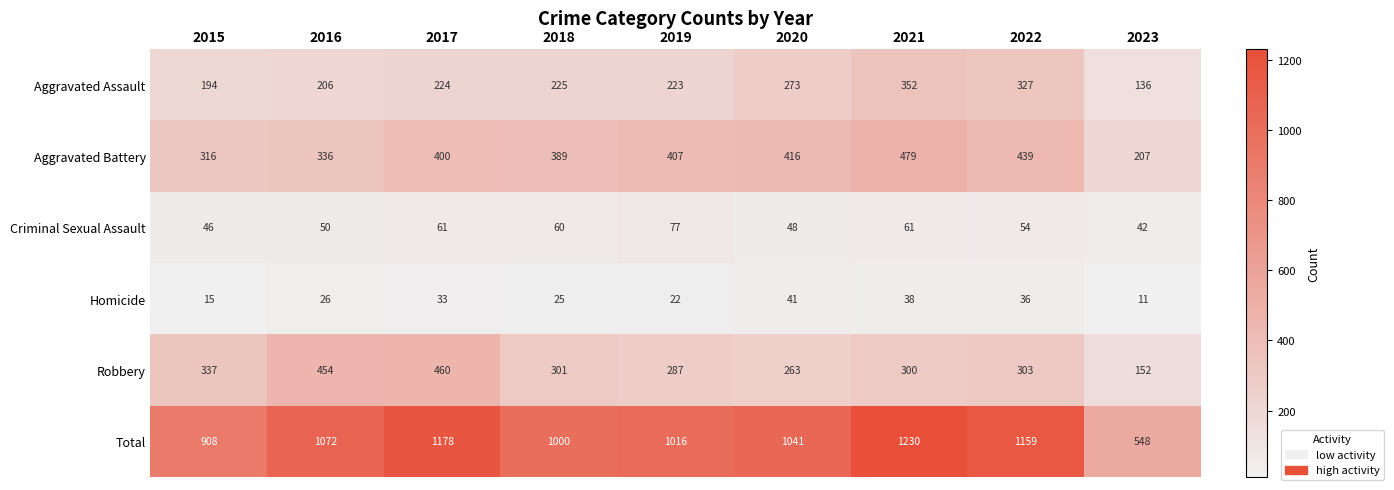

True or false: Aggravated Battery has a value of 269 at 2023.

False